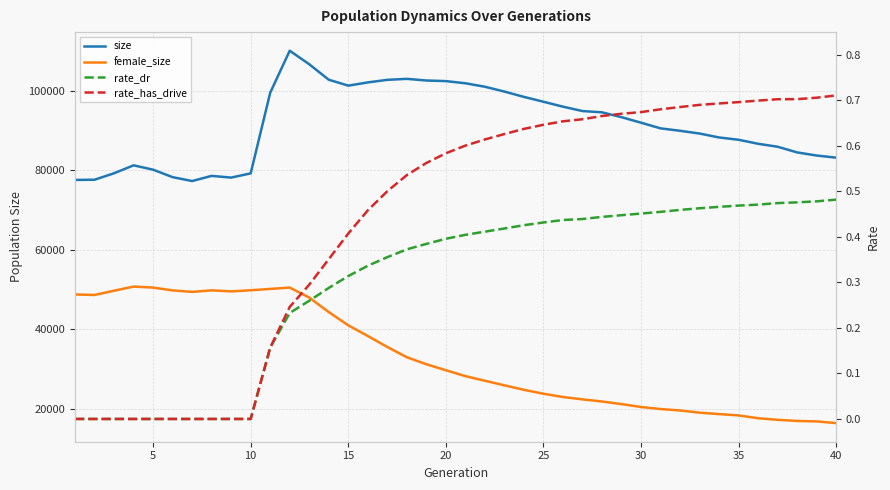

How many lines are shown in the chart?

4